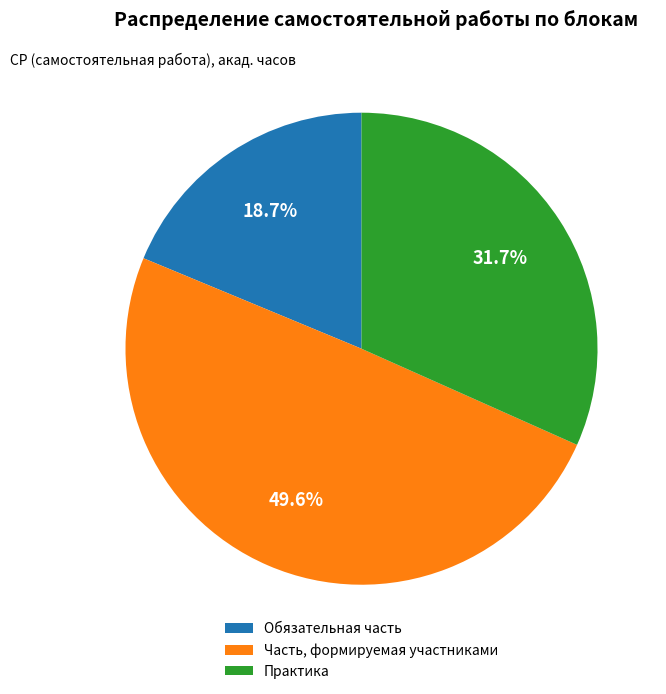

To the nearest percent, what is the average slice percentage?

33%